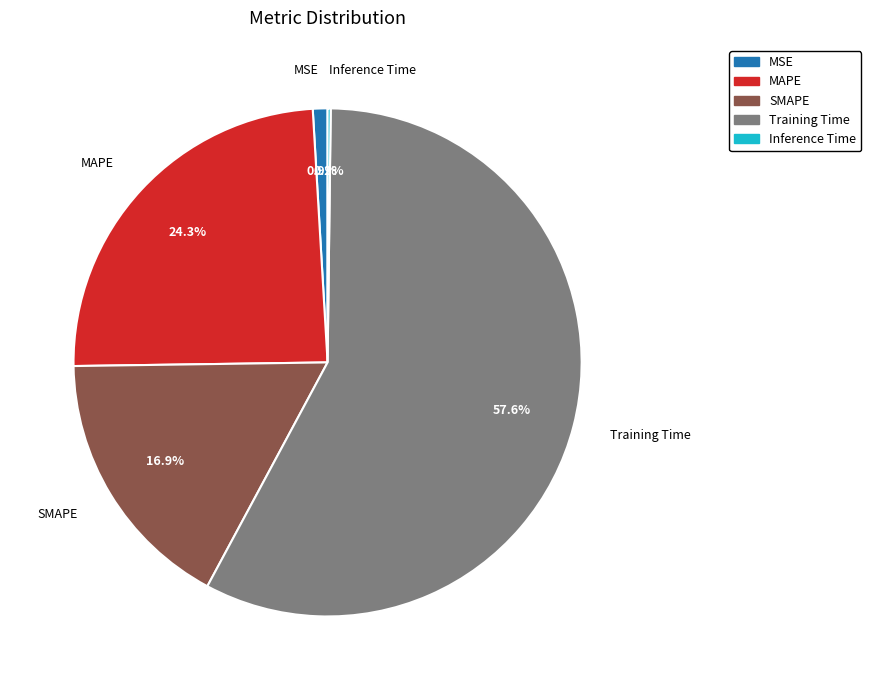

Which category accounts for the majority?

Training Time